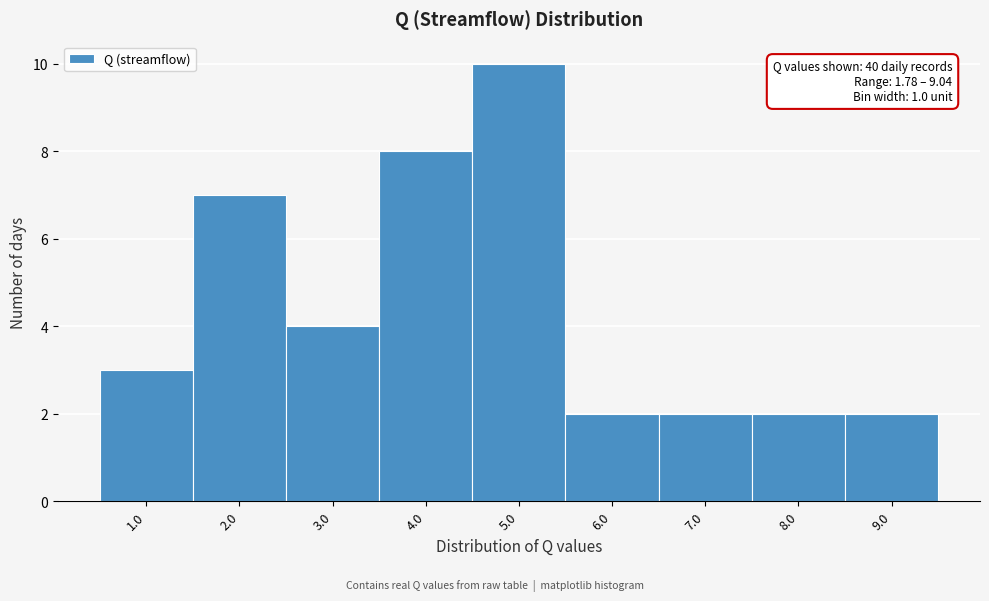

Reading right to left, transcribe all the data shown in this chart.

2	2	2	2	10	8	4	7	3